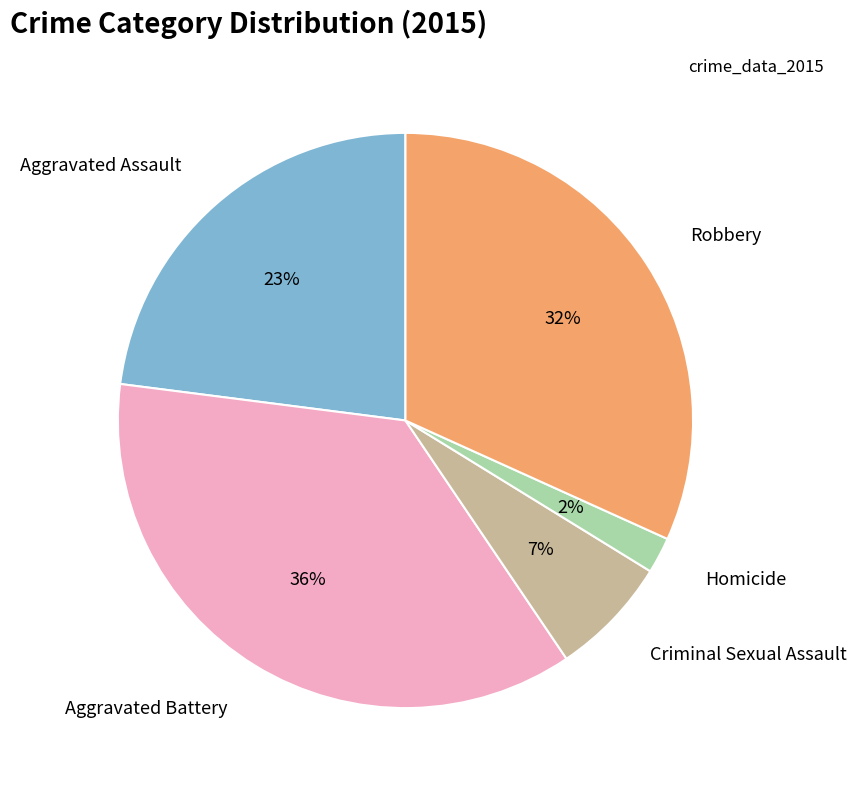

To the nearest percent, what is the difference between the largest and smallest slice percentages?

34%